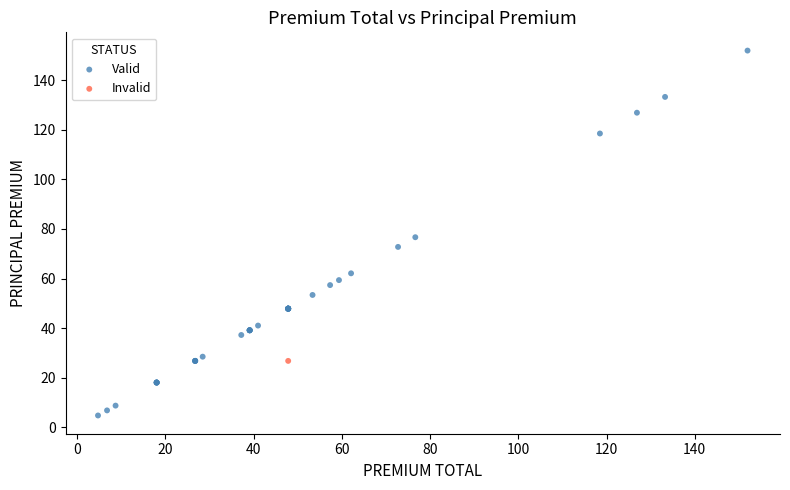

What are all the series names shown in the legend?

Valid, Invalid